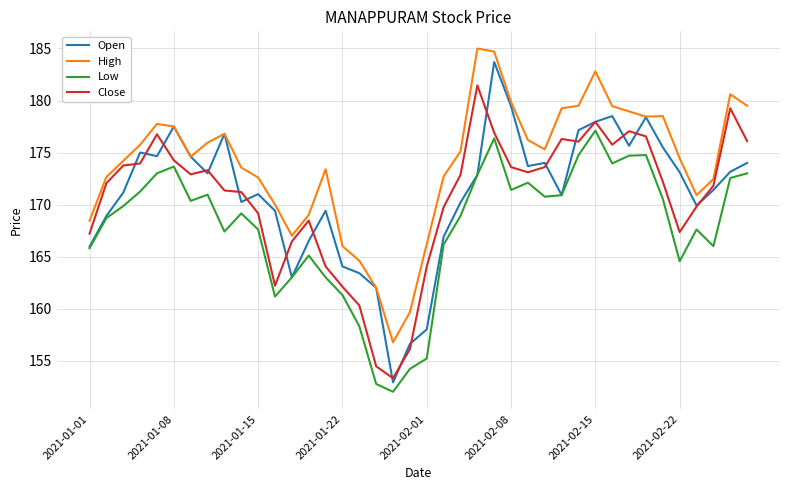

What is the lowest value of the Close series?

153.3